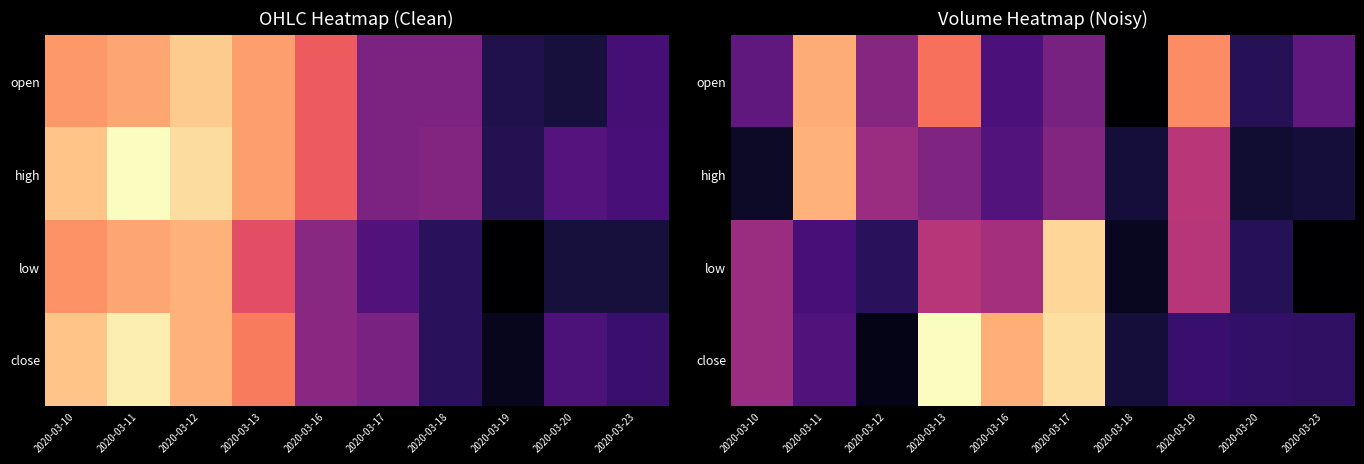

At which label does open reach its minimum?

2020-03-18